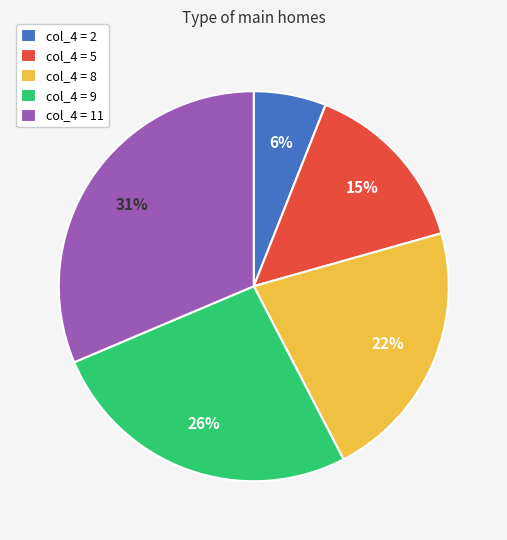

To the nearest percent, what is the average slice percentage?

20%